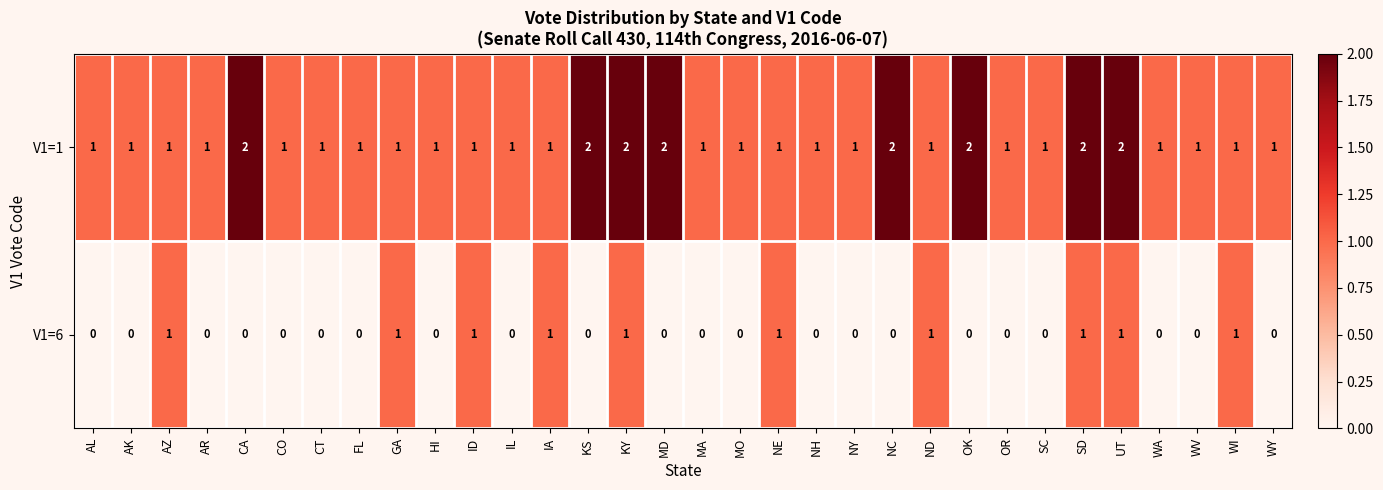

Count the number of categories in the chart.

32